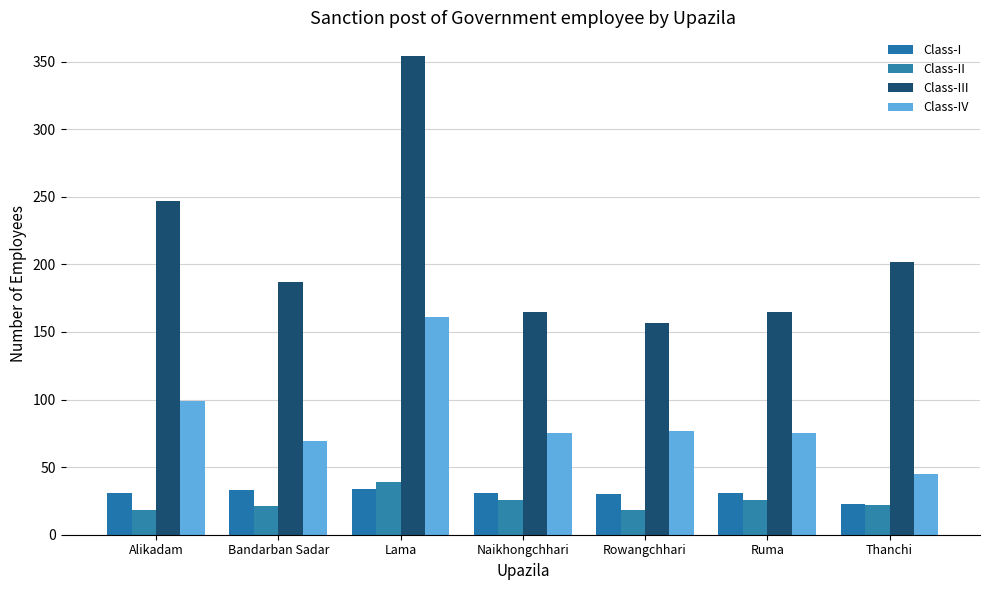

What position from the left is Lama?

3